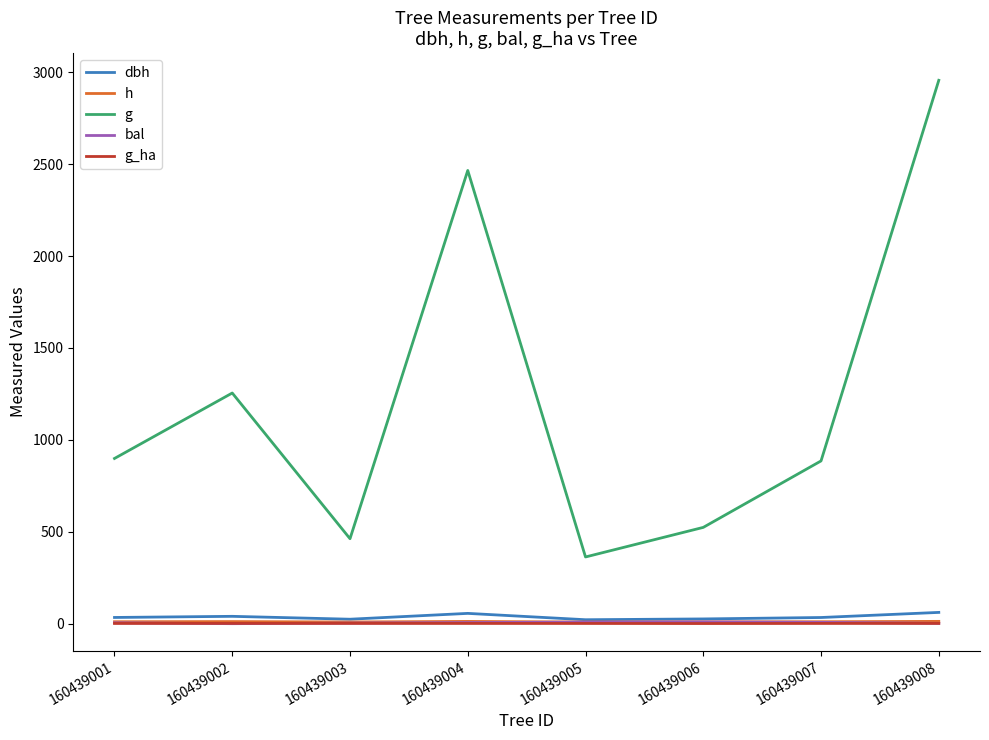

How many lines are shown in the chart?

5